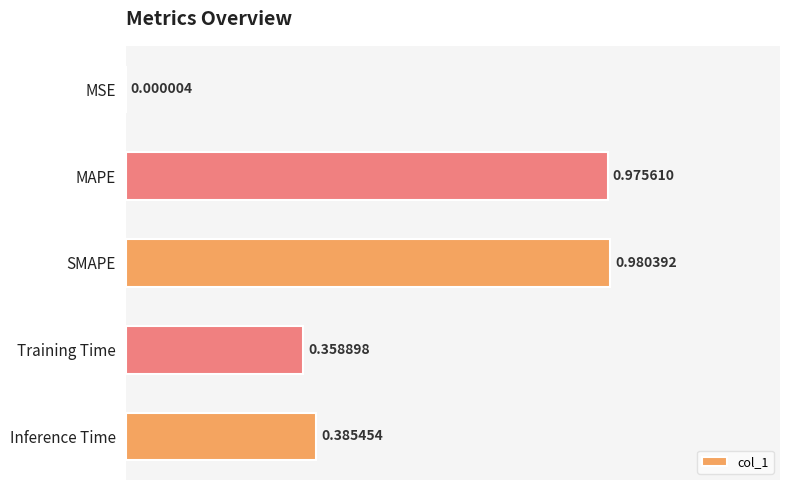

What is the change in value from SMAPE to Inference Time?

-0.6